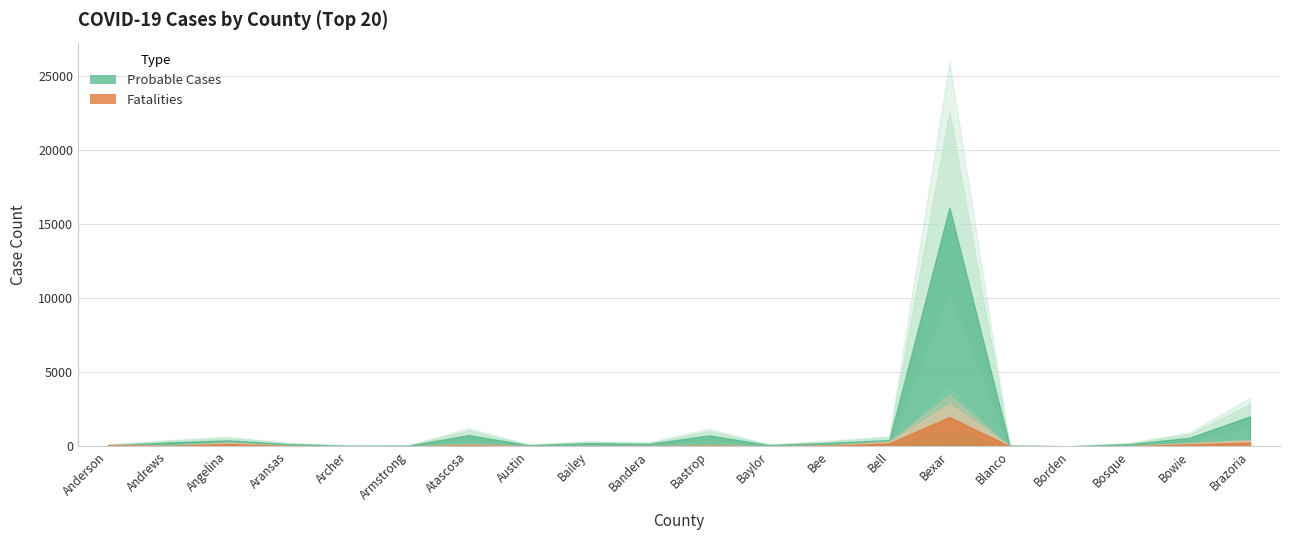

Reading right to left, transcribe all the data shown in this chart.

Probable Cases: Brazoria=2024	Bowie=588	Bosque=149	Borden=7	Blanco=51	Bexar=16105	Bell=427	Bee=236	Baylor=85	Bastrop=743	Bandera=172	Bailey=219	Austin=79	Atascosa=765	Armstrong=47	Archer=41	Aransas=150	Angelina=406	Andrews=265	Anderson=78
Fatalities: Brazoria=258	Bowie=135	Bosque=20	Borden=0	Blanco=9	Bexar=1980	Bell=202	Bee=50	Baylor=7	Bastrop=51	Bandera=15	Bailey=17	Austin=15	Atascosa=88	Armstrong=6	Archer=6	Aransas=25	Angelina=167	Andrews=33	Anderson=73